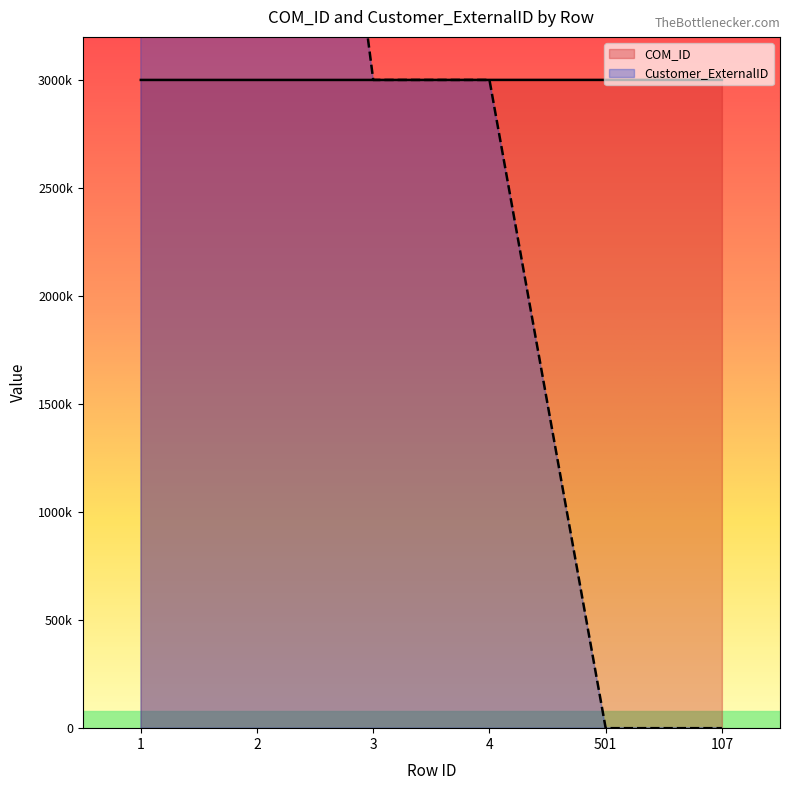

Reading left to right, extract all data points from this chart.

COM_ID: 3000737	3000707	3000719	3000862	3000892	3000921
Customer_ExternalID: 7180228	7180228	3000785	3000785	0	0